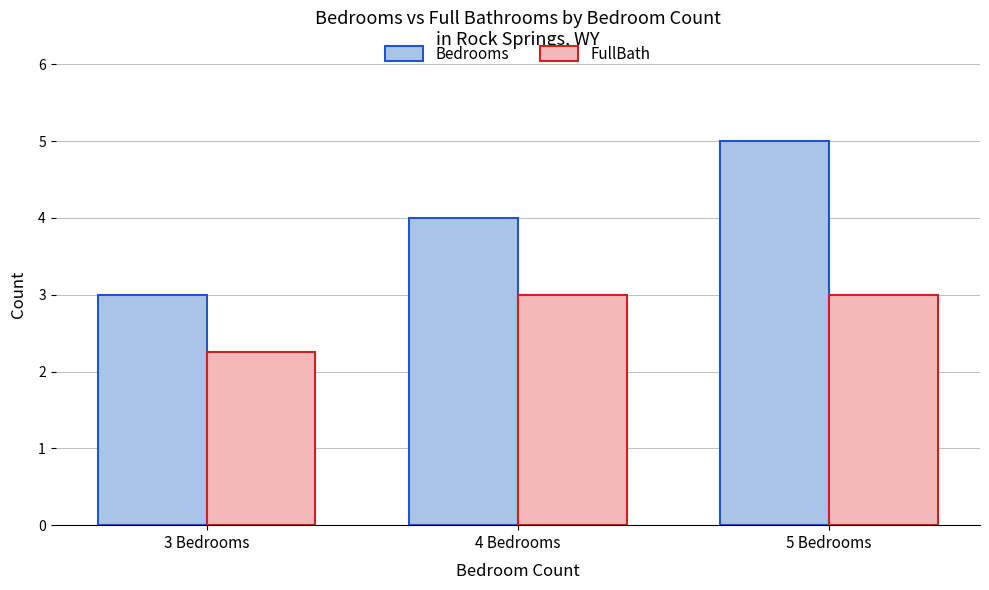

Which label corresponds to the largest value in the chart?

5 Bedrooms